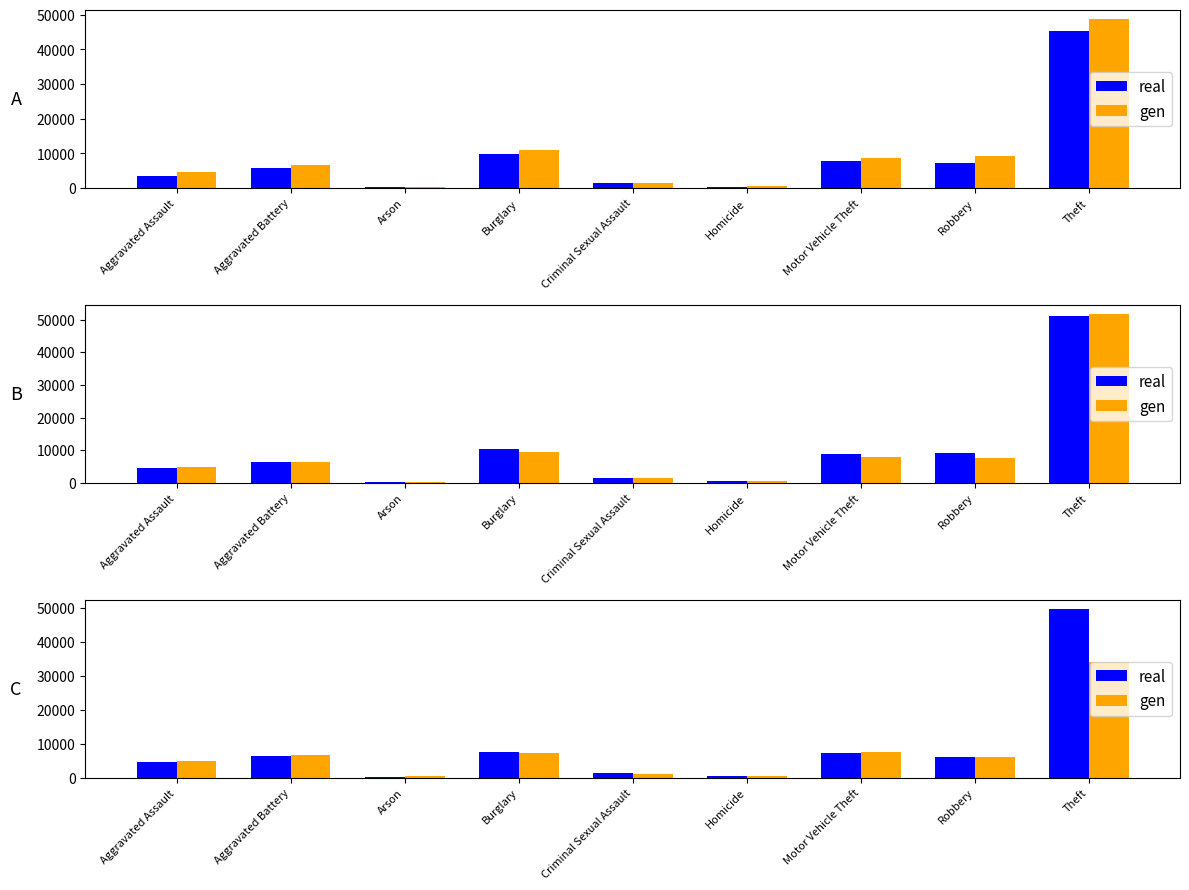

At which label does real reach its peak?

Theft